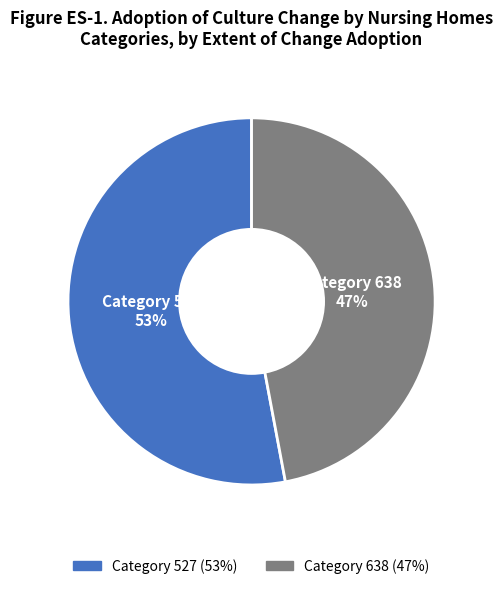

Is there a majority slice in this chart?

Yes